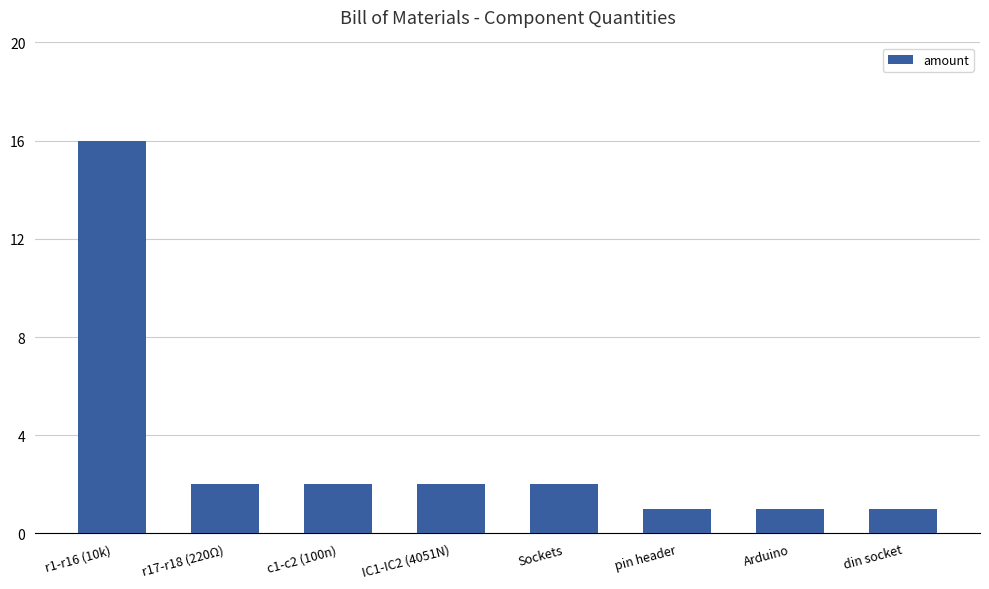

How many bars are there in total?

8